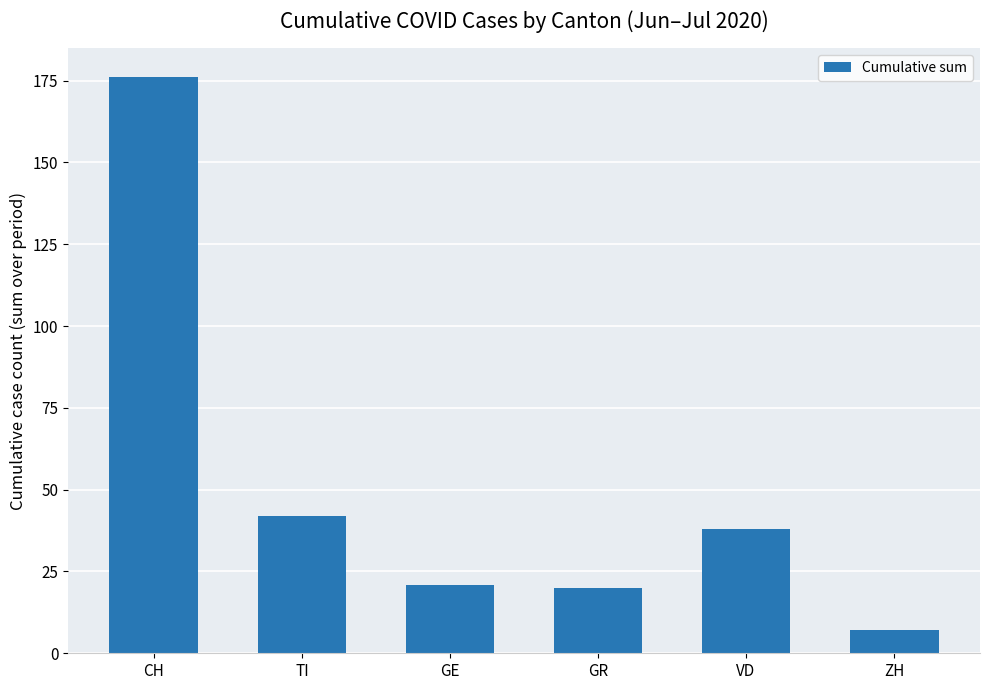

How many distinct data groups are displayed?

1